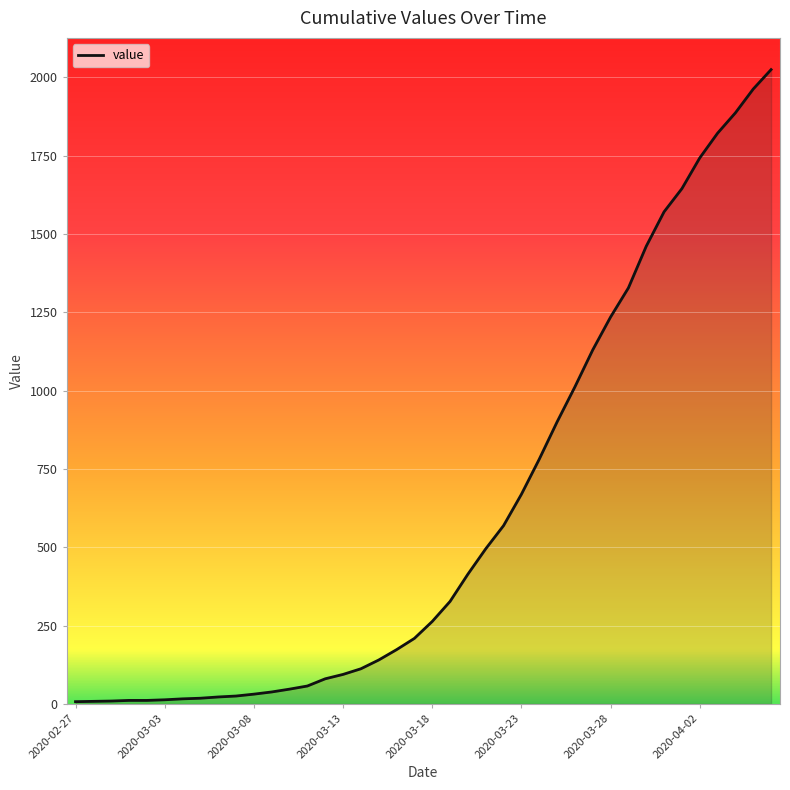

What is the greatest value displayed?

2025